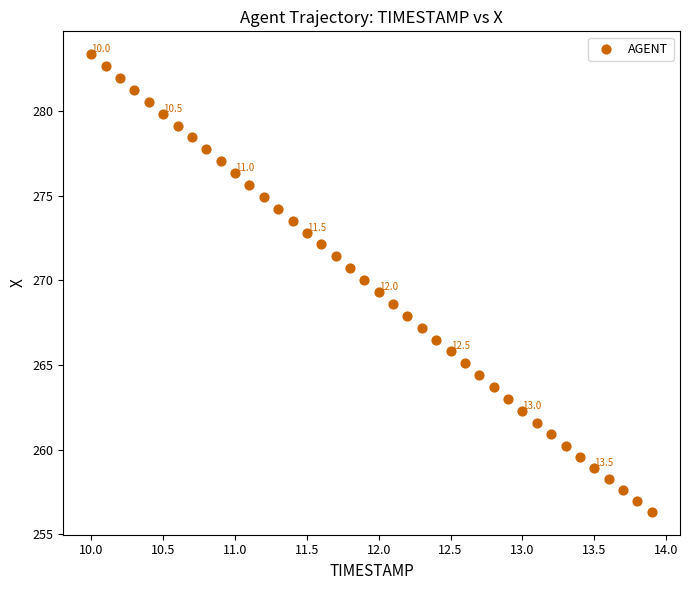

What is the range of X values (max minus min)?

3.9